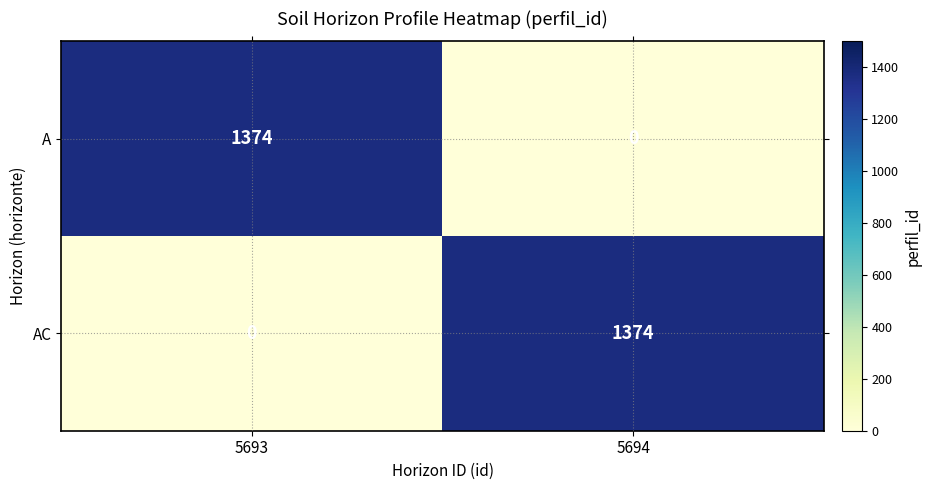

Is it true that A equals 603 at 5694?

False